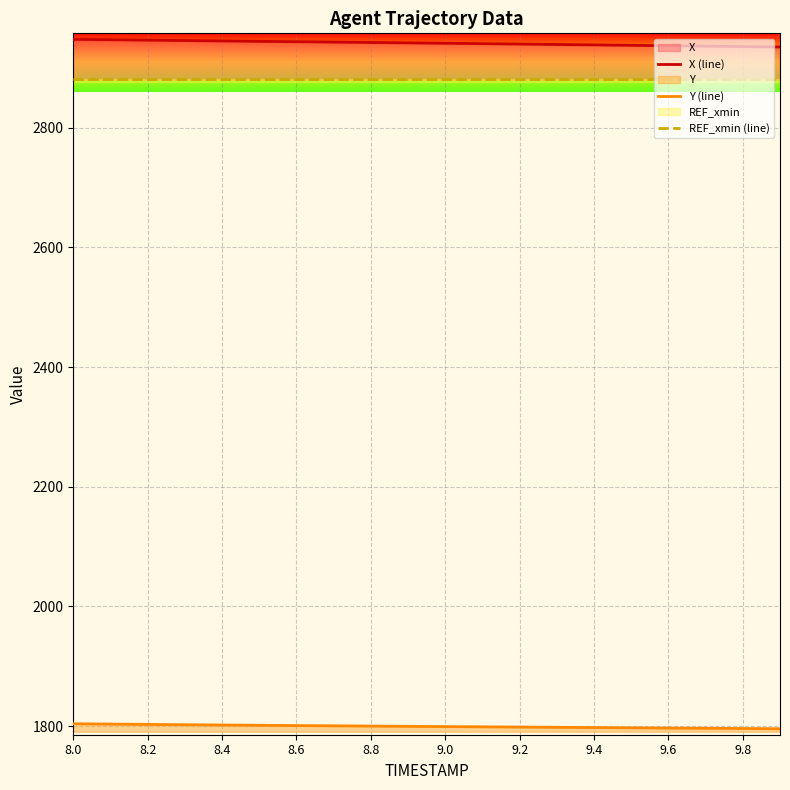

What is the value of the REF_xmin (line) point at the 15th from the left?

2880.5